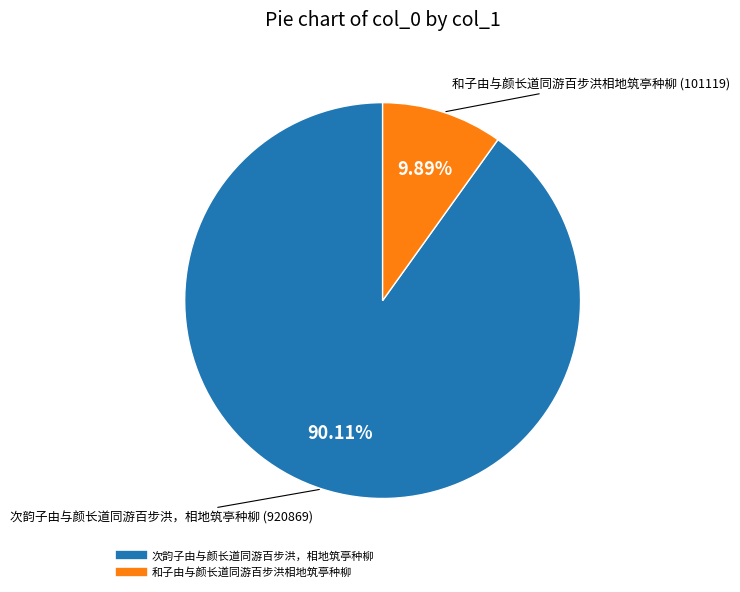

What percentage is NOT represented by 次韵子由与颜长道同游百步洪，相地筑亭种柳?

9.9%